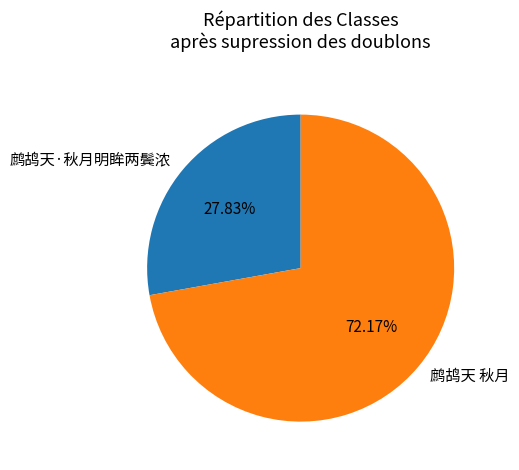

To the nearest percent, what is the average slice percentage?

50%